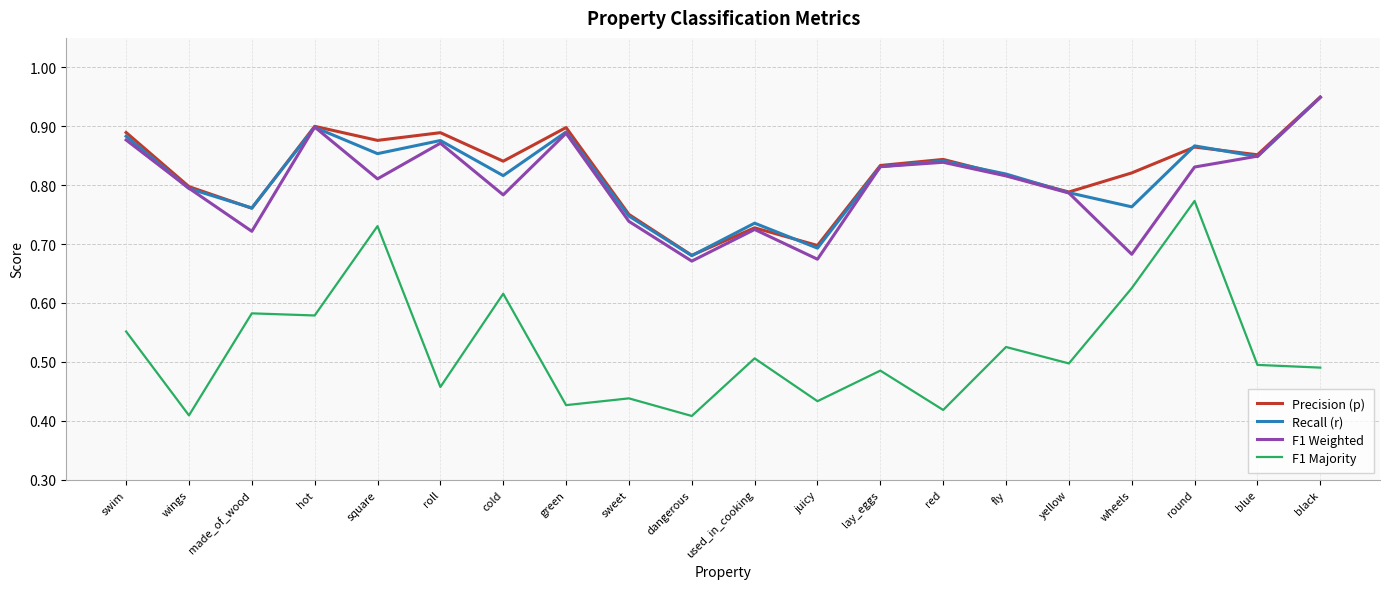

True or false: F1 Weighted has more than 0 interior local peaks.

True